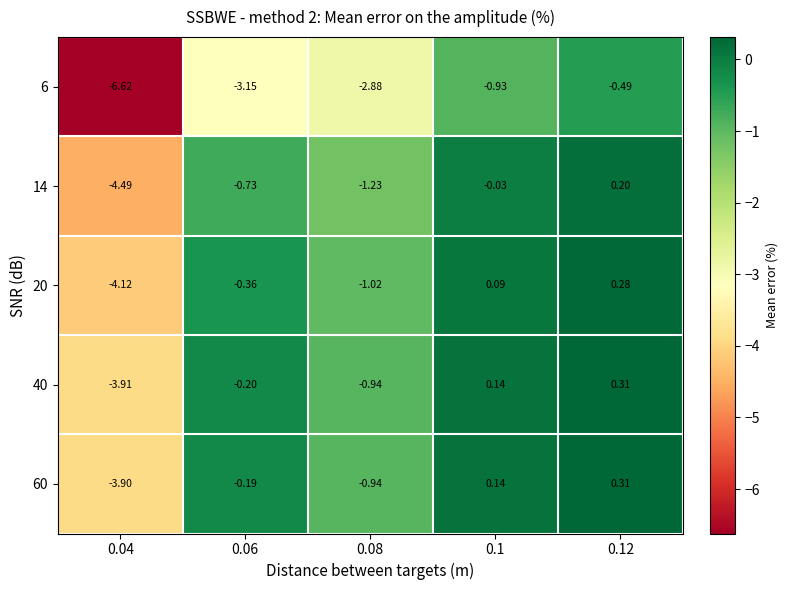

What is the smallest value displayed?

-6.6